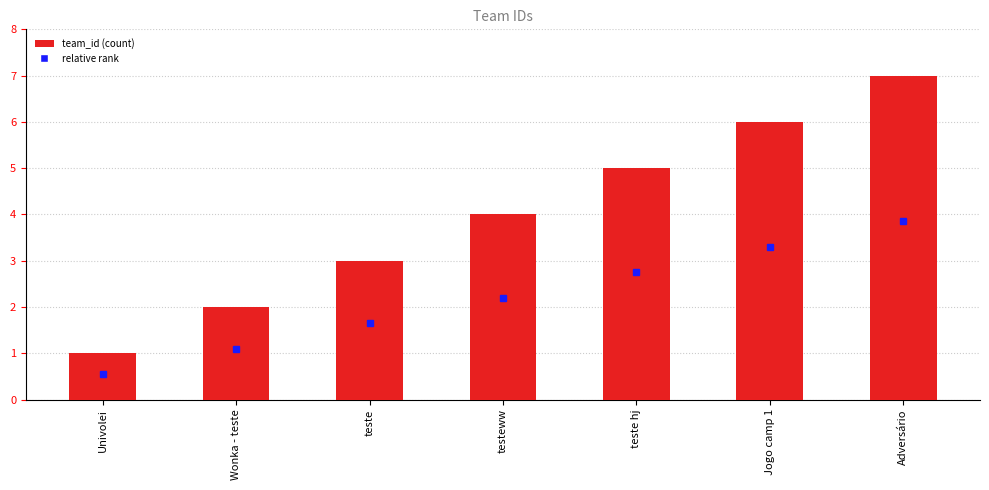

Reading left to right, list all the values displayed in this chart.

Univolei=1	Wonka - teste=2	teste=3	testeww=4	teste hj=5	Jogo camp 1=6	Adversário=7